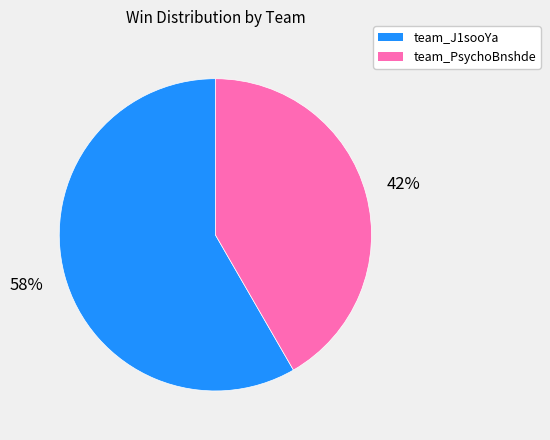

True or false: team_J1sooYa accounts for 58% of the total.

True